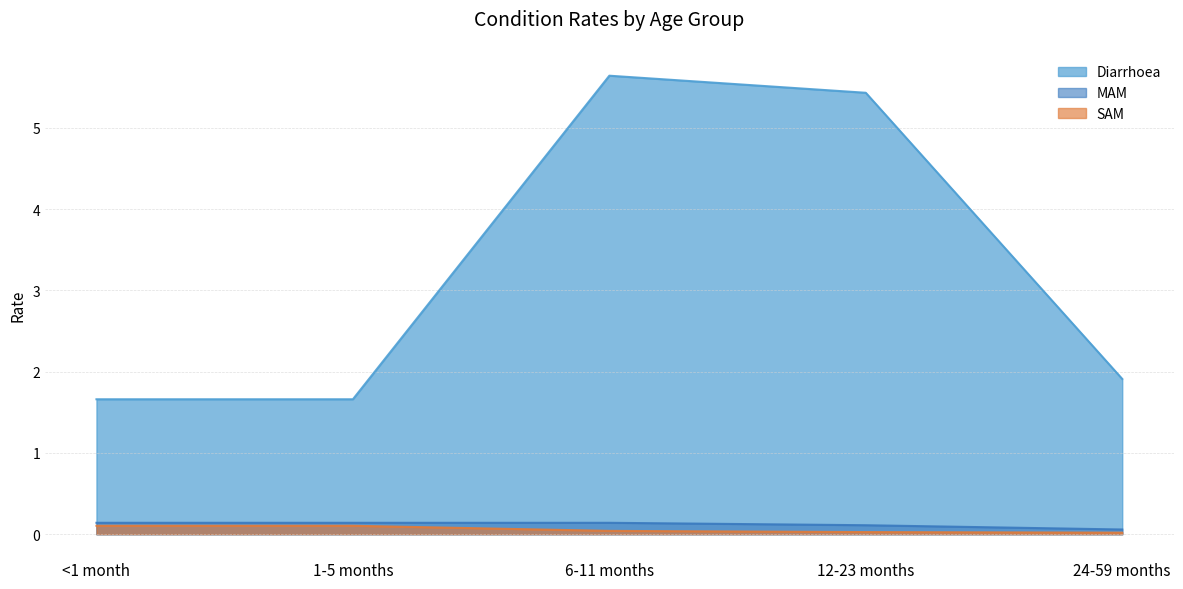

Rank the series by their maximum value, from highest to lowest.

Diarrhoea, MAM, SAM